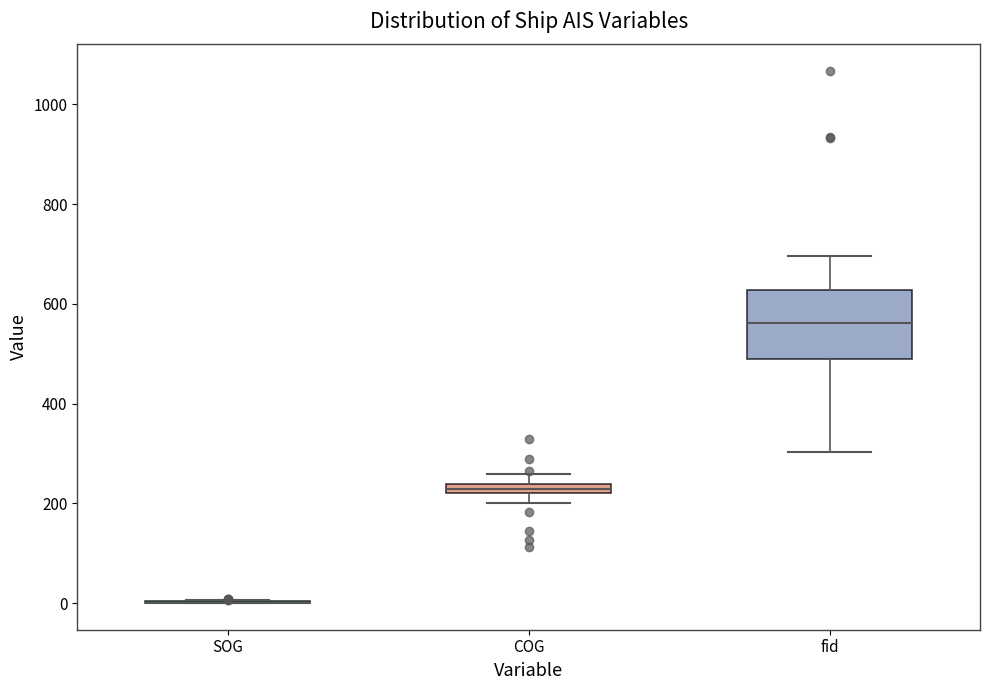

Which box is the tallest, from its lower edge to its upper edge?

fid